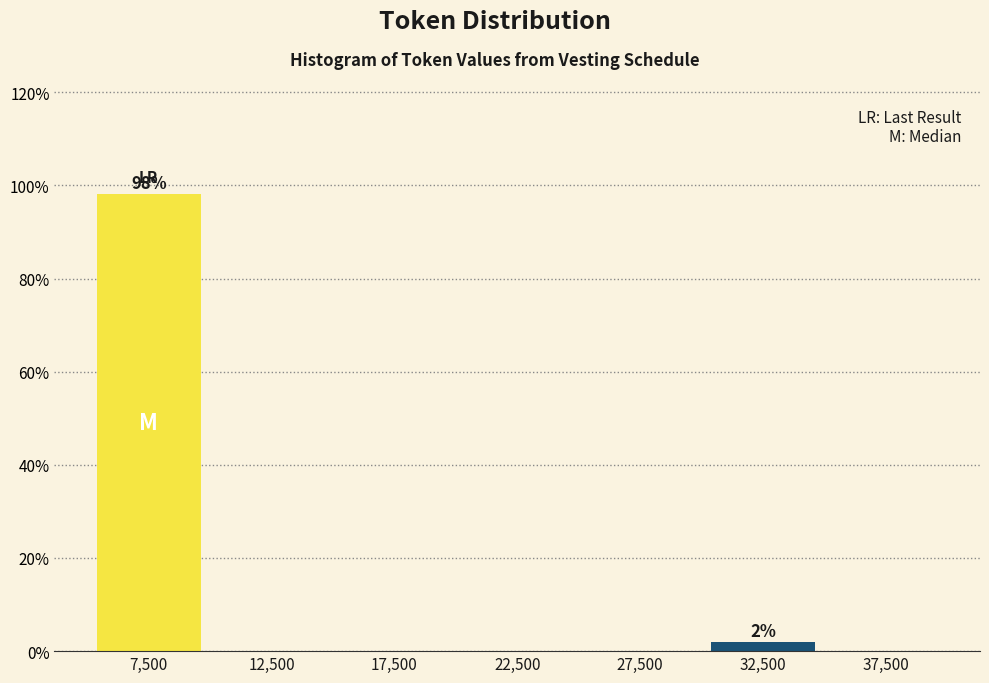

Reading left to right, transcribe all the data shown in this chart.

7,500=98.1	12,500=0.0	17,500=0.0	22,500=0.0	27,500=0.0	32,500=1.9	37,500=0.0